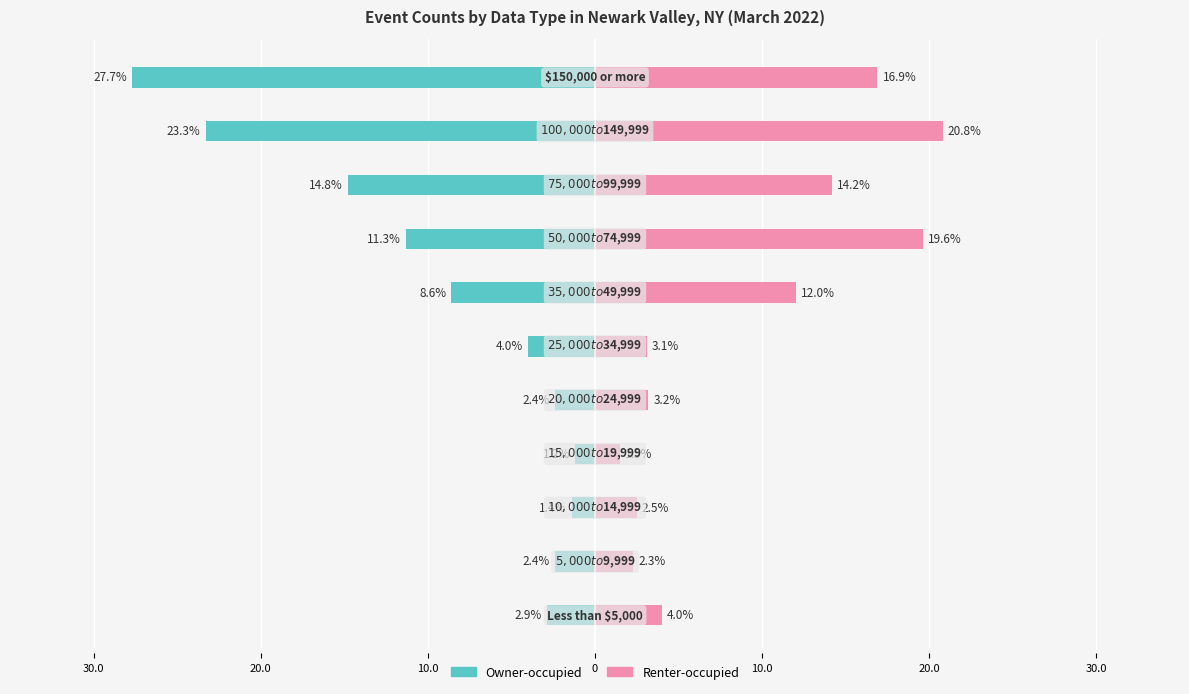

The Renter-occupied series shows 3.5 at 20.0. True or false?

False